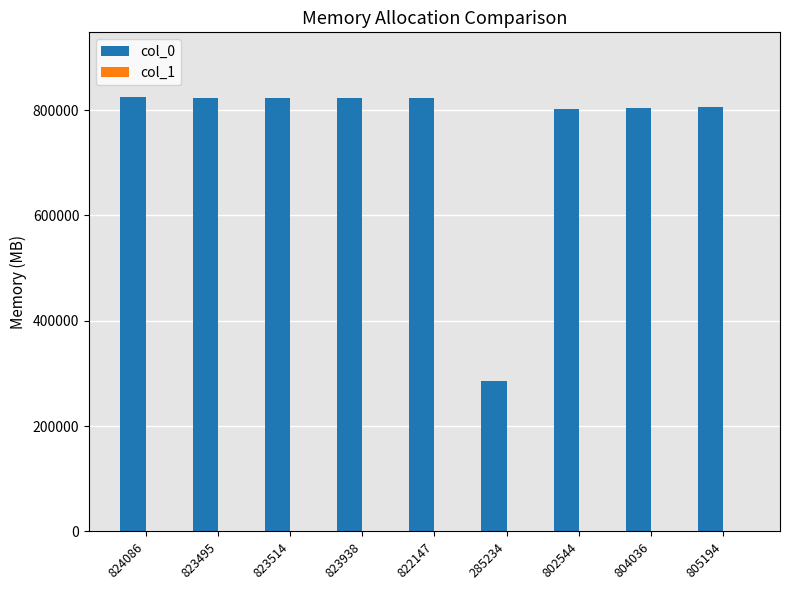

Is it true that col_0 equals 221390 at 823938?

False